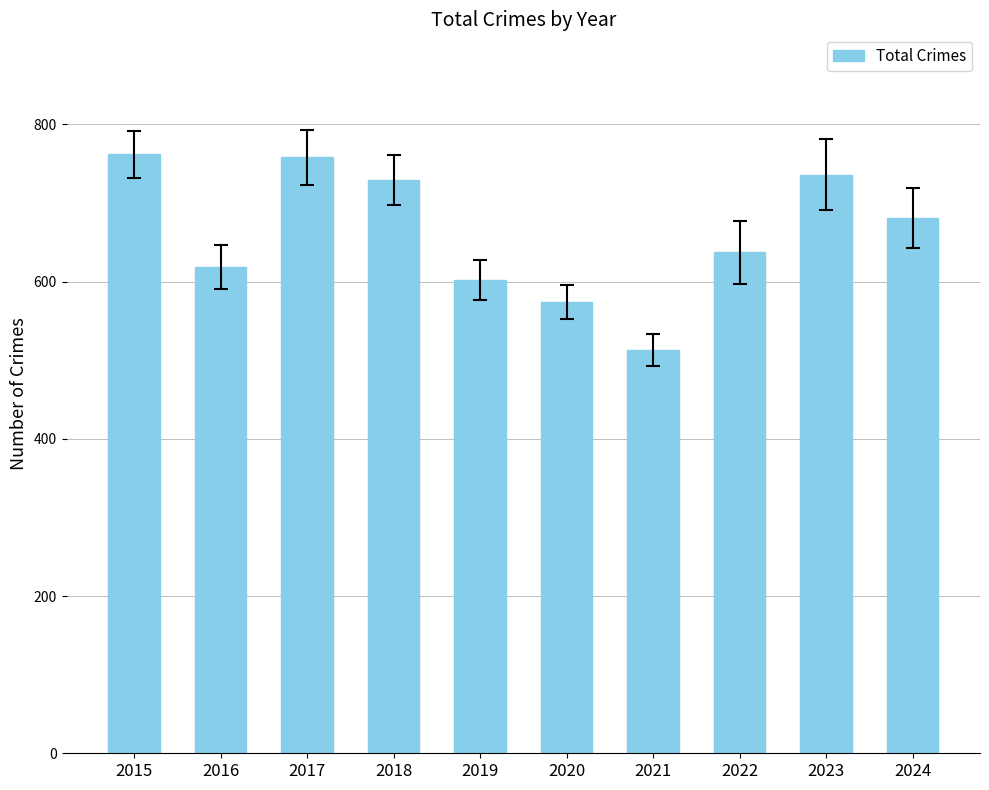

What is the value of the 5th bar from the left?

602